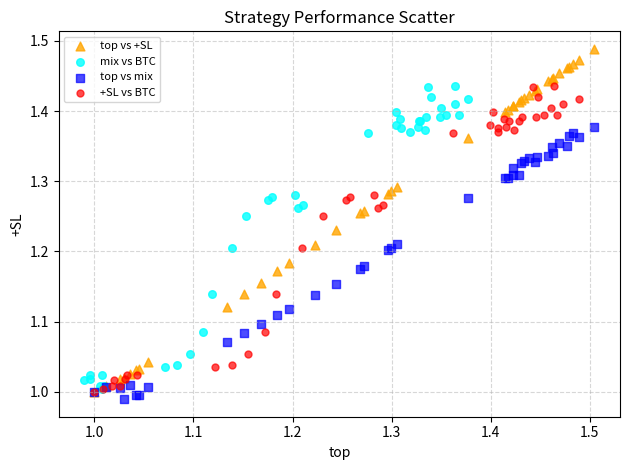

Which series reaches the maximum Y coordinate?

top vs +SL